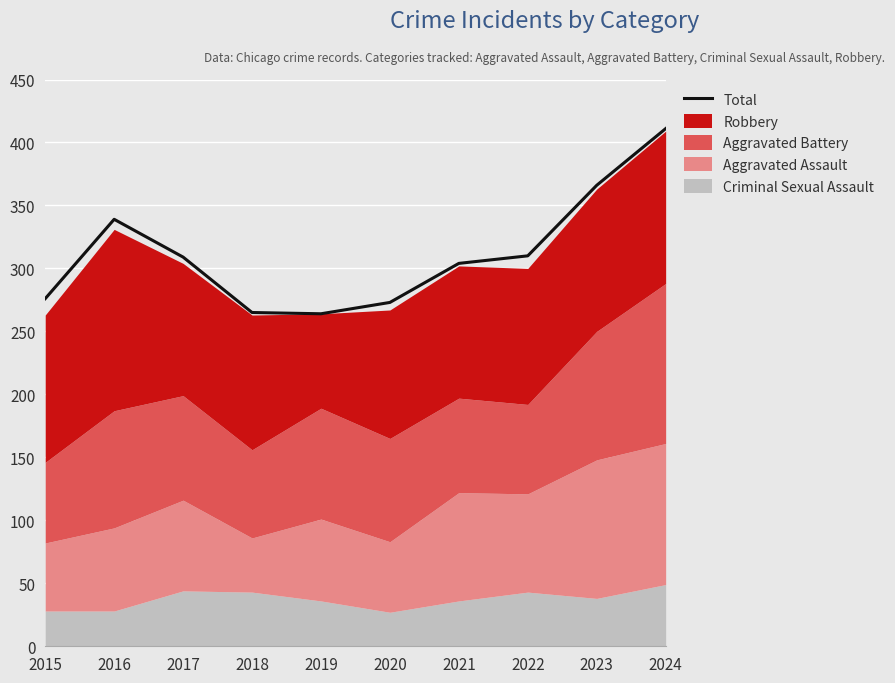

How many categories are shown in the chart?

10